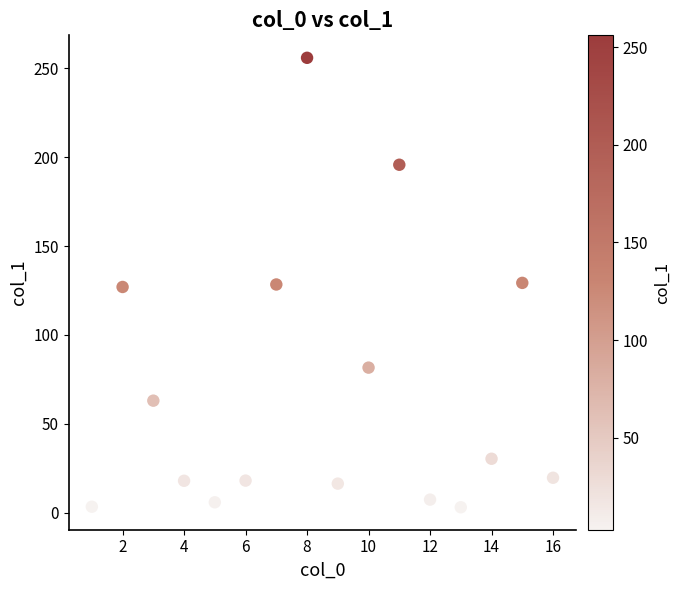

What is the range of X values (max minus min)?

15.0